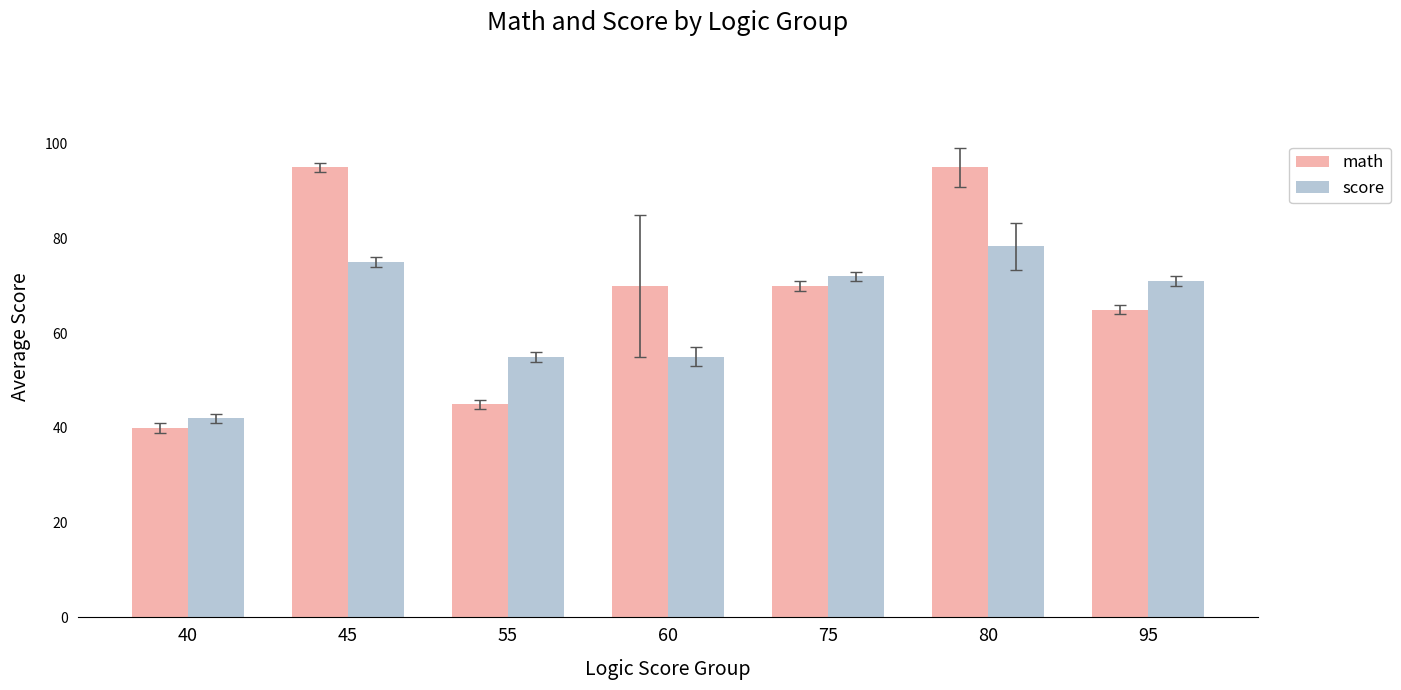

What is the difference between the maximum and second lowest values in the score series?

23.3